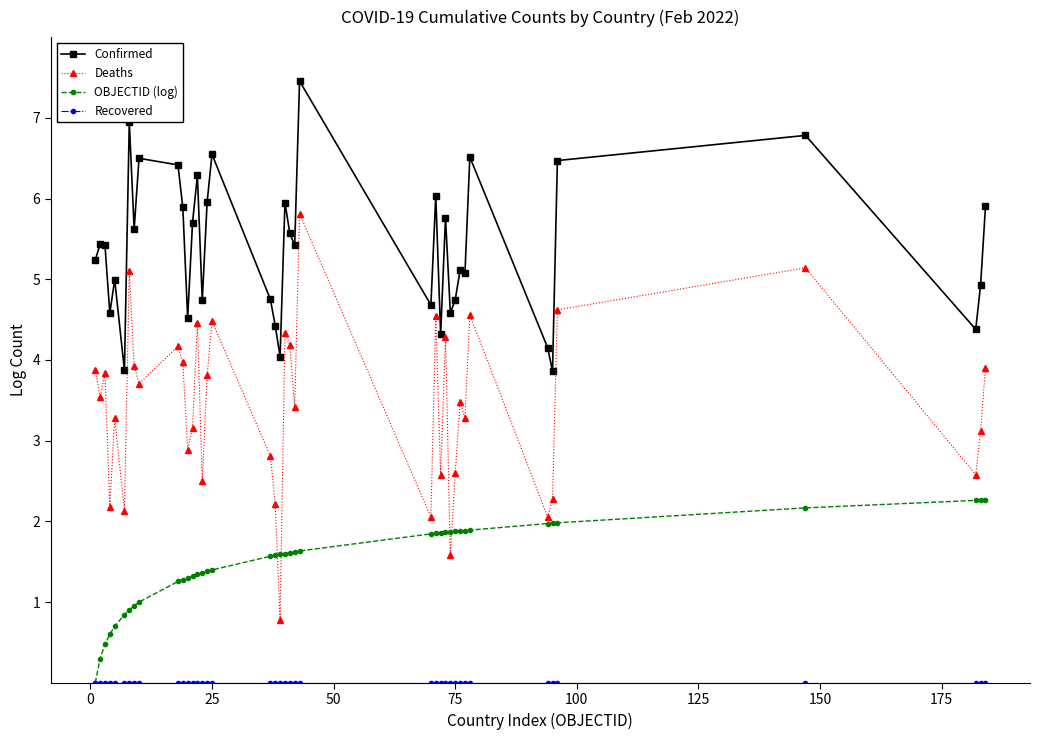

Which series has the largest range (max minus min)?

Deaths